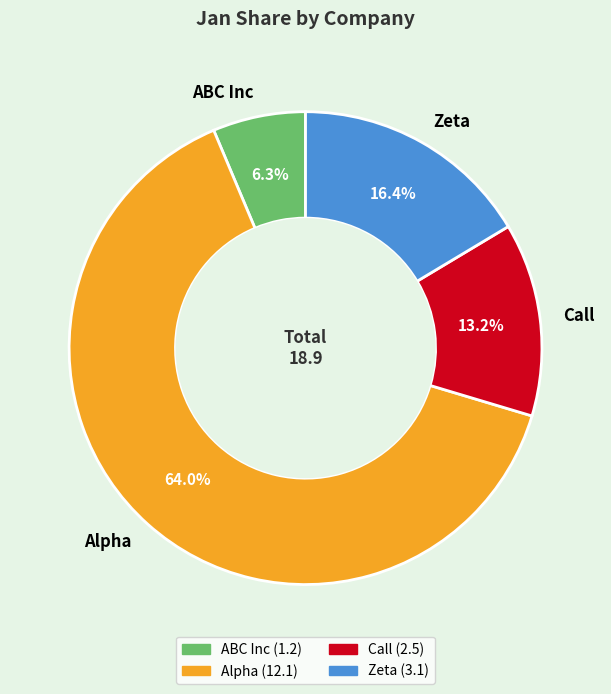

What percentage is NOT represented by Call?

86.8%